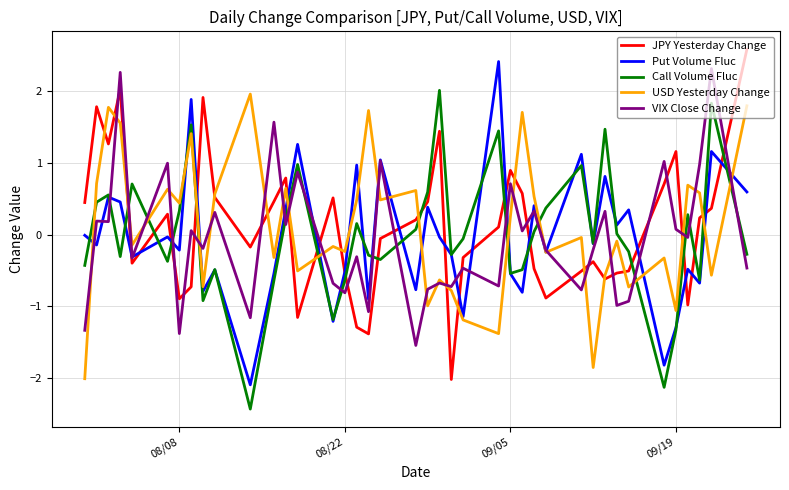

What is the minimum value for JPY Yesterday Change?

-2.0